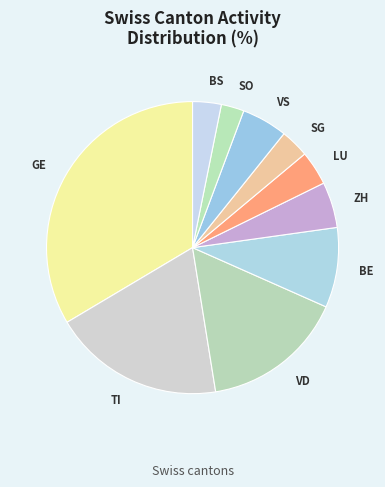

Is it true that TI is 12% of the pie?

False